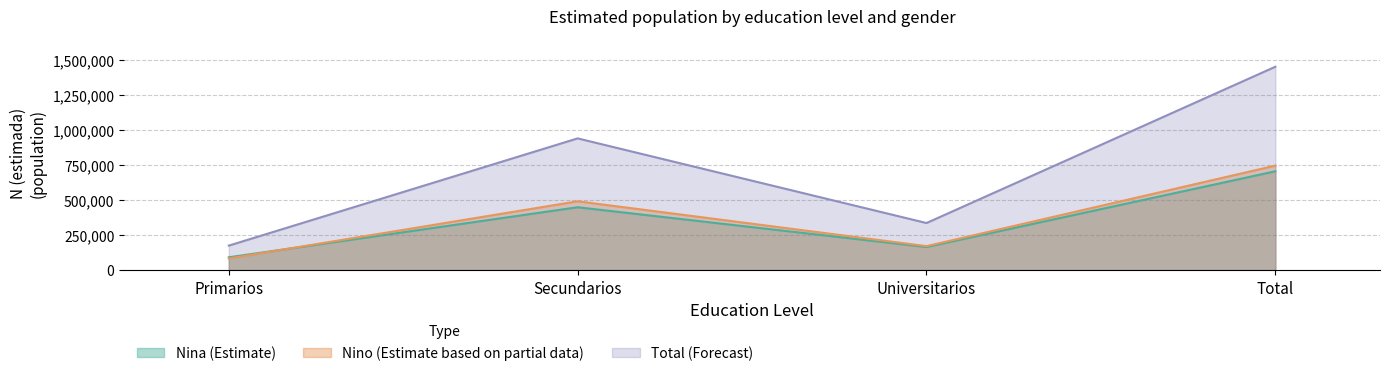

List the labels in order of Nina_N_estimada value, smallest first.

Primarios, Universitarios, Secundarios, Total